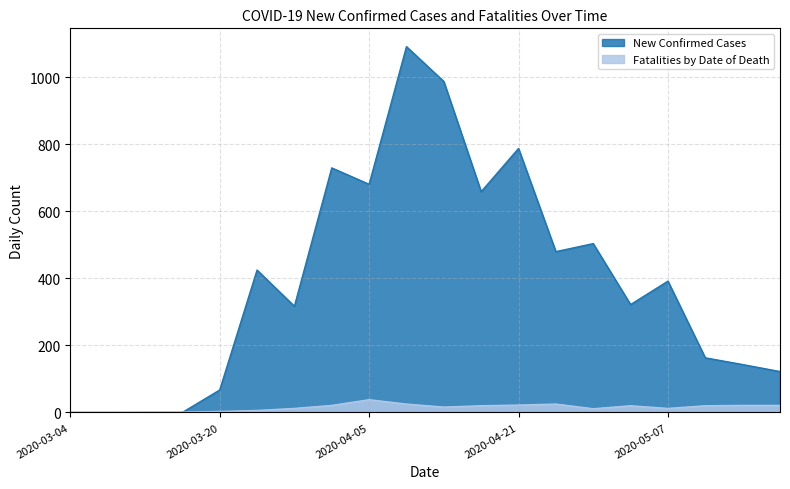

What is the approximate value of New Confirmed Cases at 2020-04-21?

788